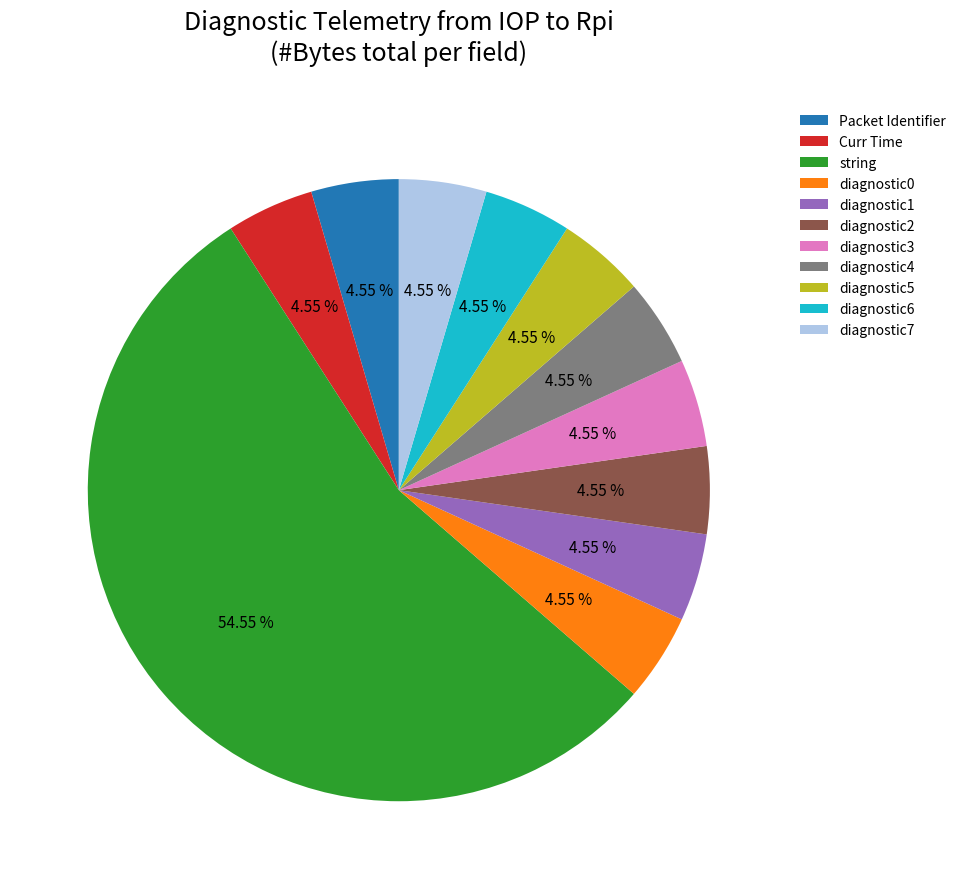

What is the majority slice?

string